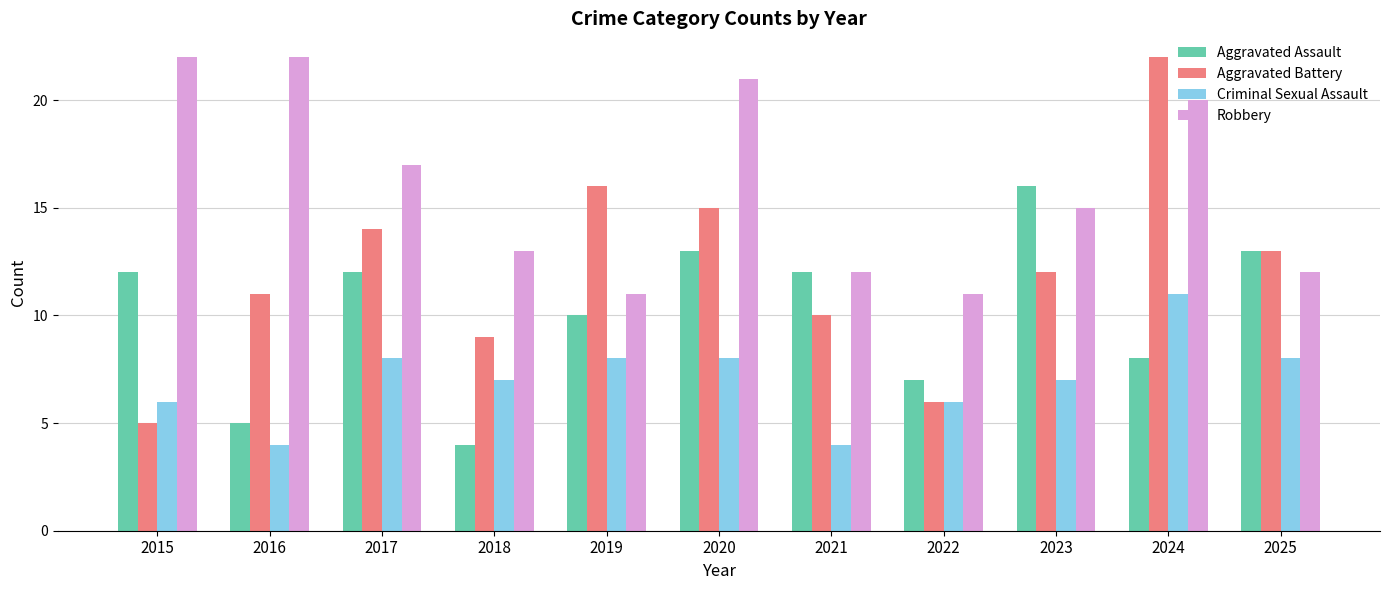

What are all the series names shown in the legend?

Aggravated Assault, Aggravated Battery, Criminal Sexual Assault, Robbery